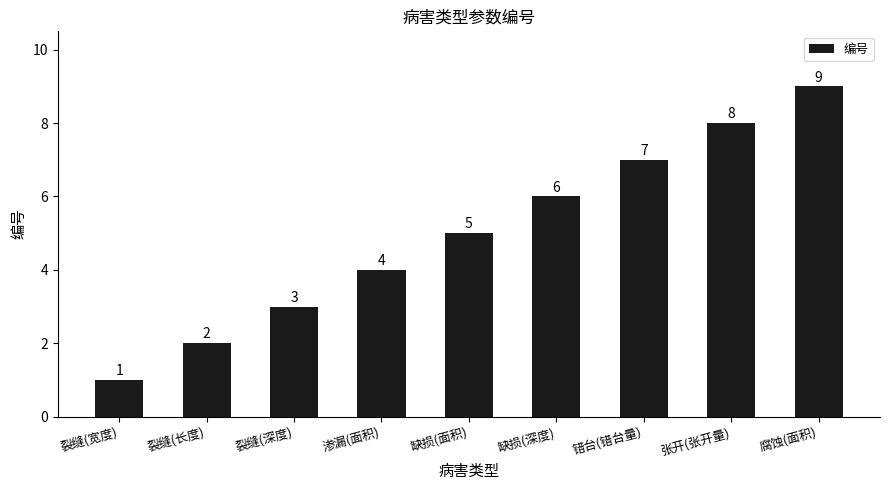

What is the difference between the maximum and second lowest values?

7